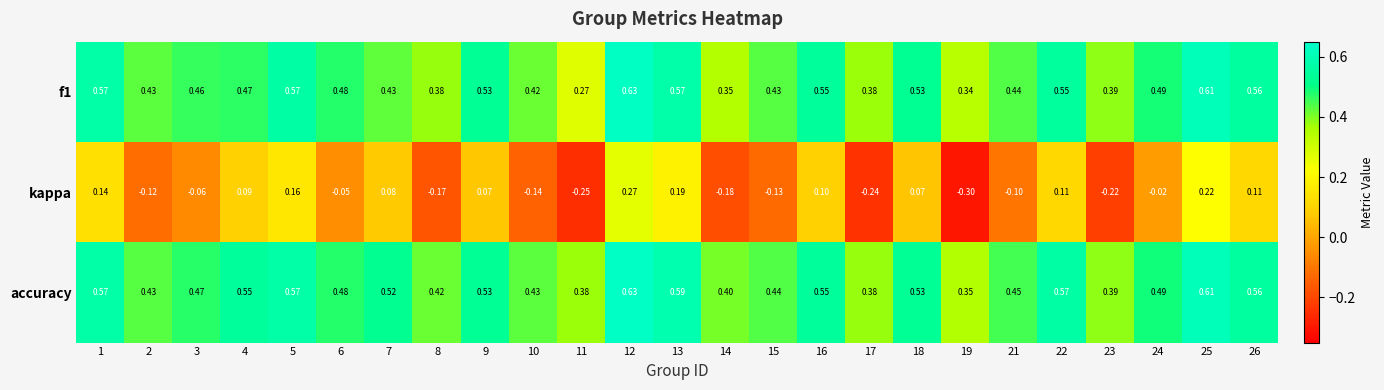

Which series has the largest total across all categories?

accuracy